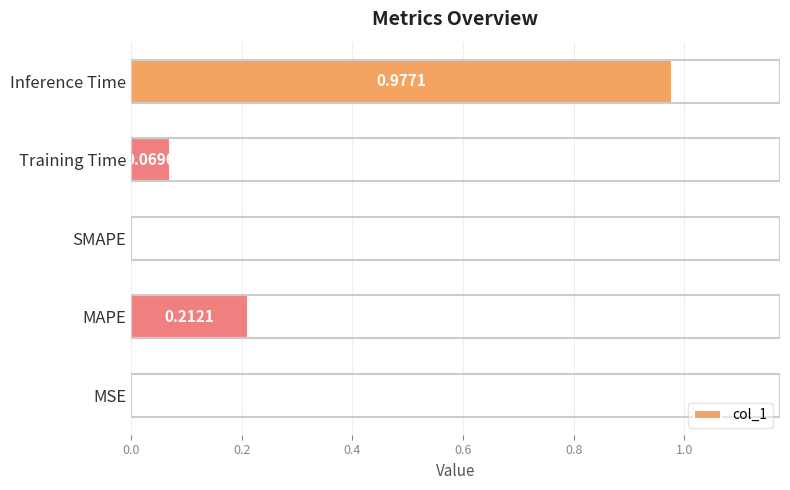

Between SMAPE and Inference Time, which is larger?

Inference Time